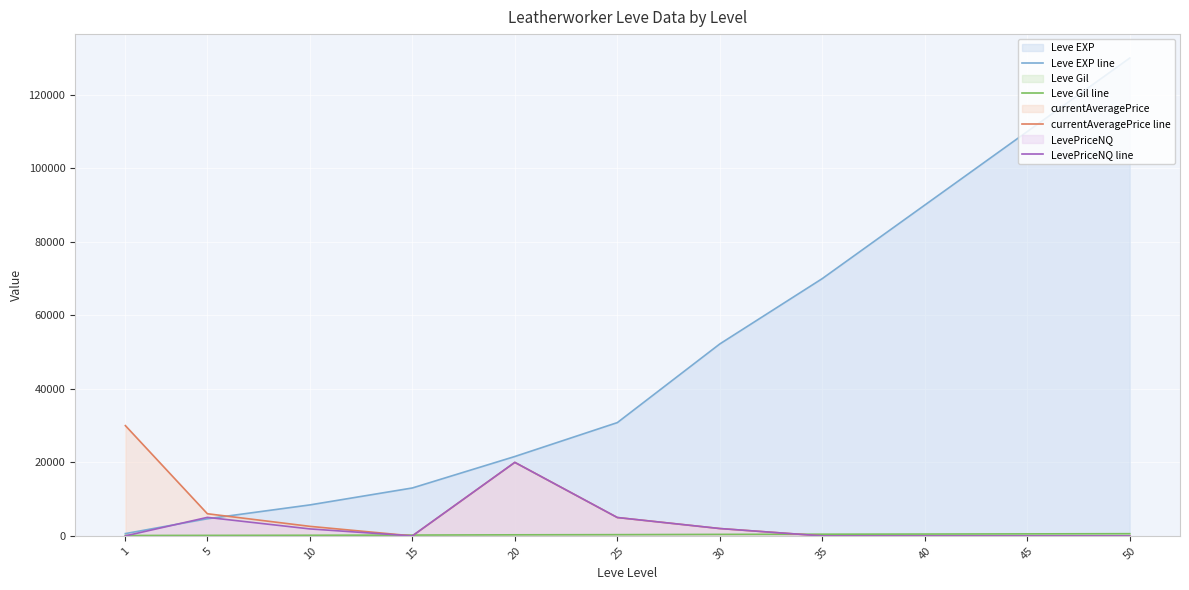

What is the average value of the Leve EXP line series?

48309